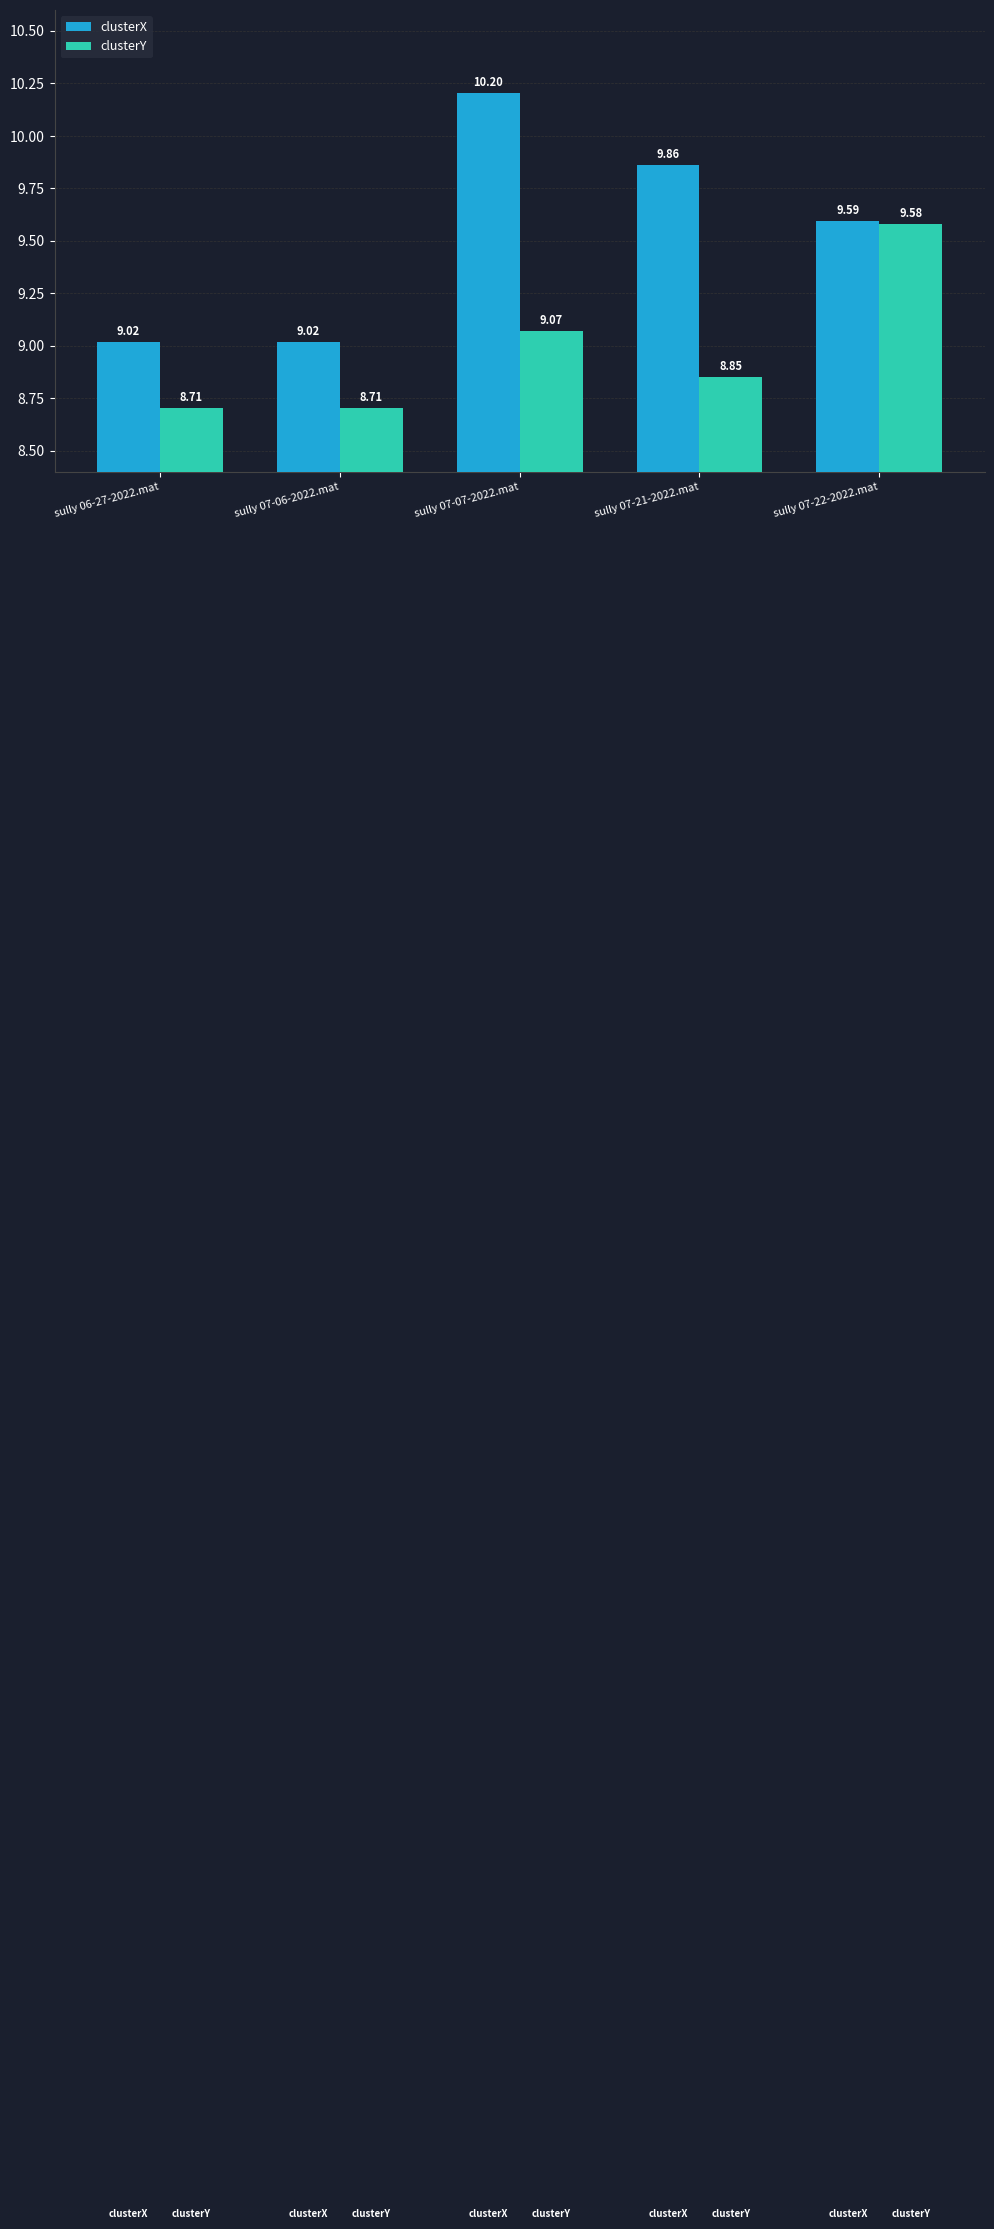

True or false: clusterX has a value of 13.3 at sully 07-21-2022.mat.

False